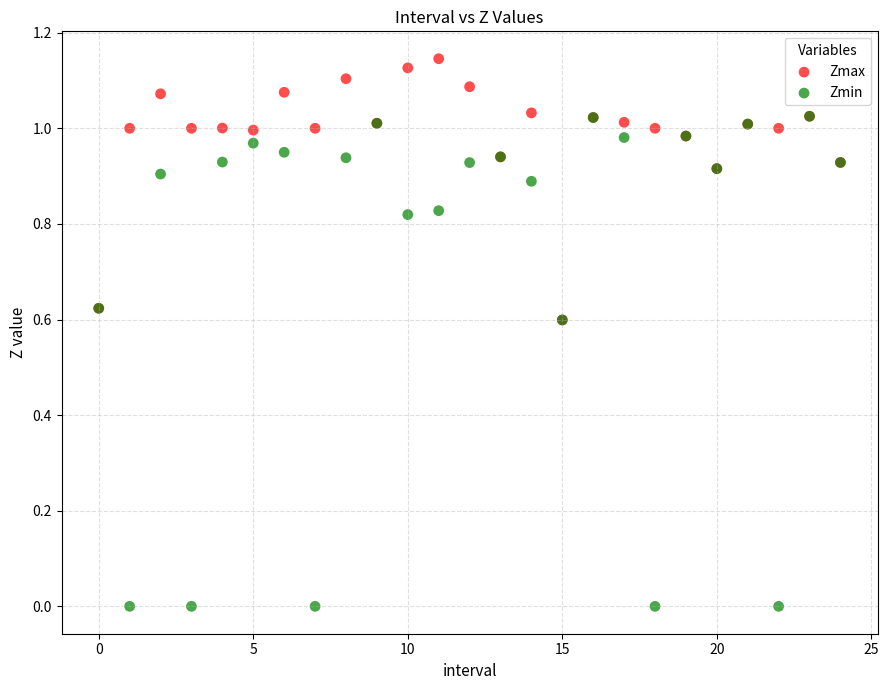

Which series contains the lowest Y value?

Zmin